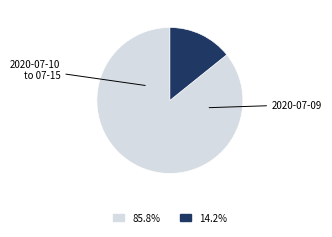

Is there any slice that represents more than half of the pie?

Yes